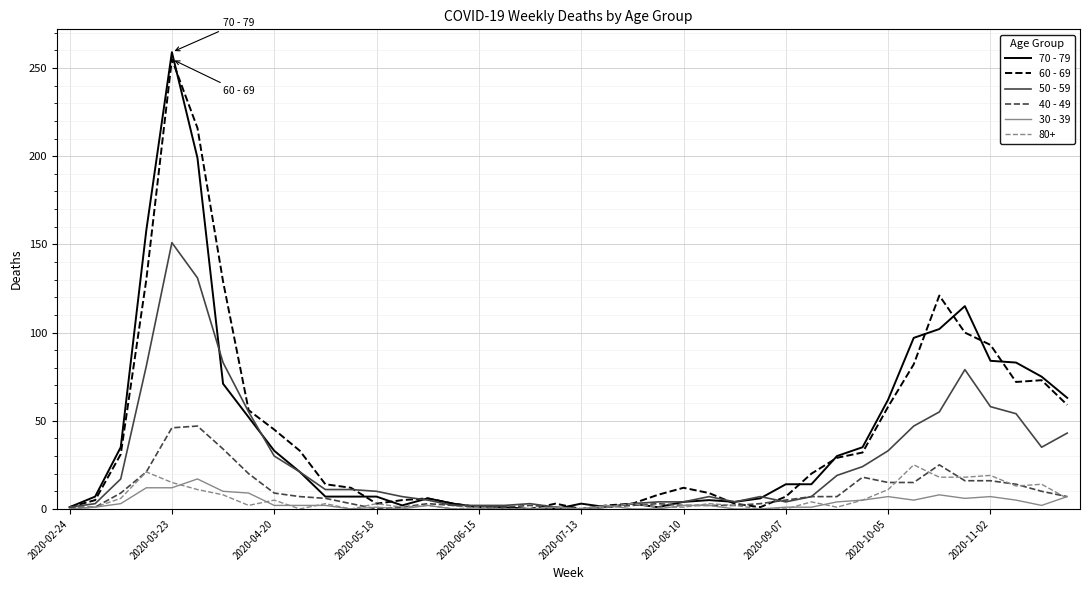

What is the greatest value displayed?

259